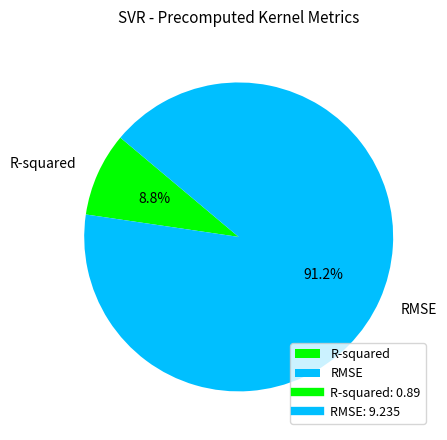

What is the smallest slice in the pie chart?

R-squared